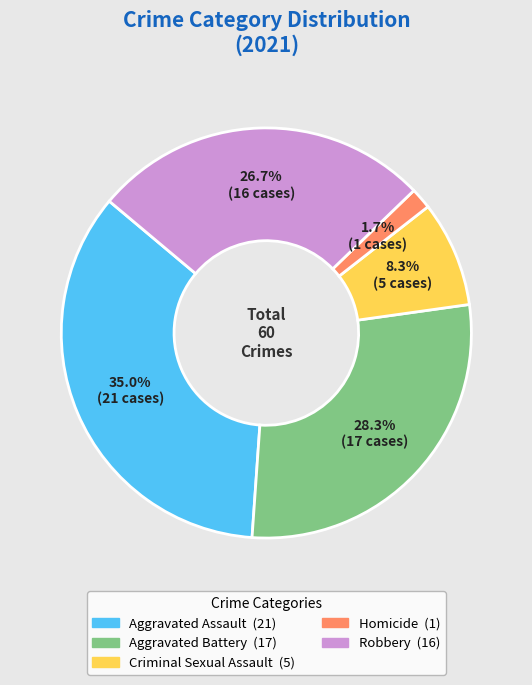

To the nearest percent, what is the average slice percentage?

20%